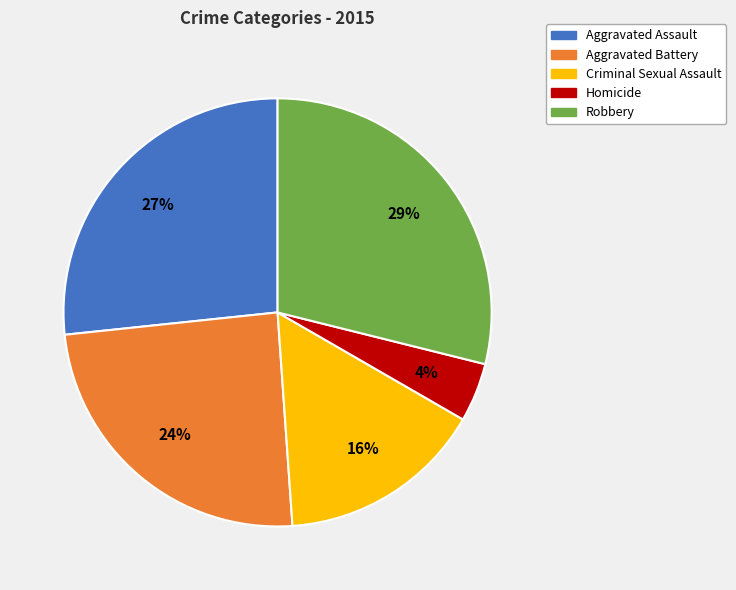

Rank the categories by value from lowest to highest.

Homicide, Criminal Sexual Assault, Aggravated Battery, Aggravated Assault, Robbery